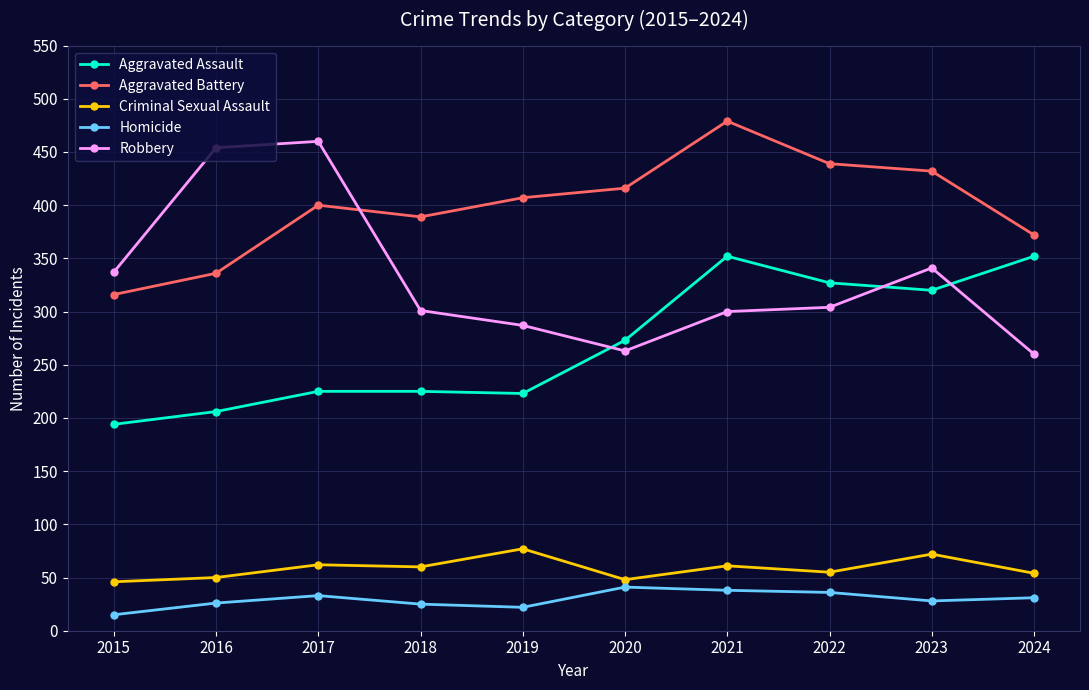

What is the spread (max minus min) of values at 2016?

428